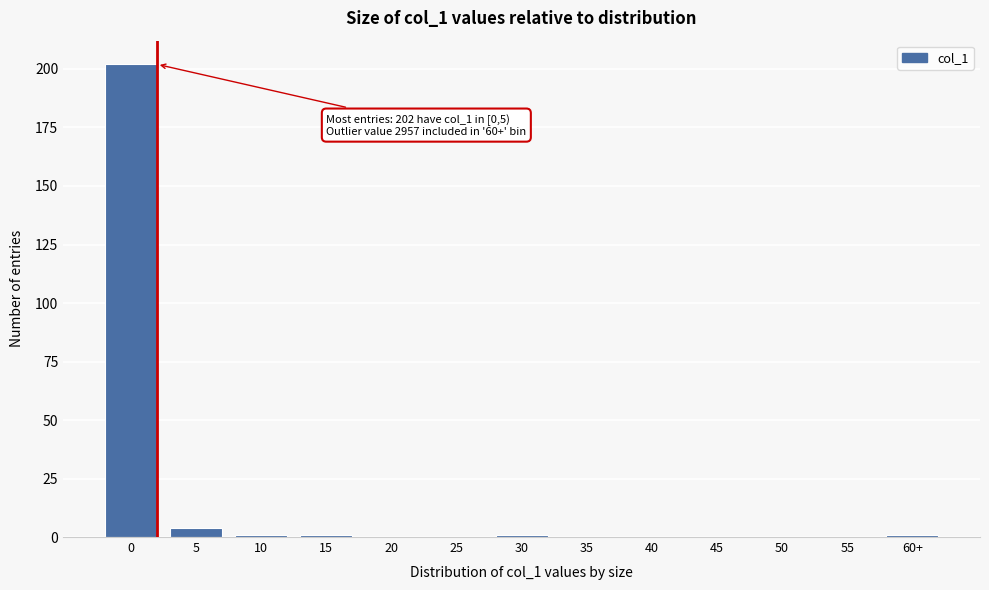

Reading left to right, what are all the values shown in this chart?

0=202	5=4	10=1	15=1	20=0	25=0	30=1	35=0	40=0	45=0	50=0	55=0	60+=1